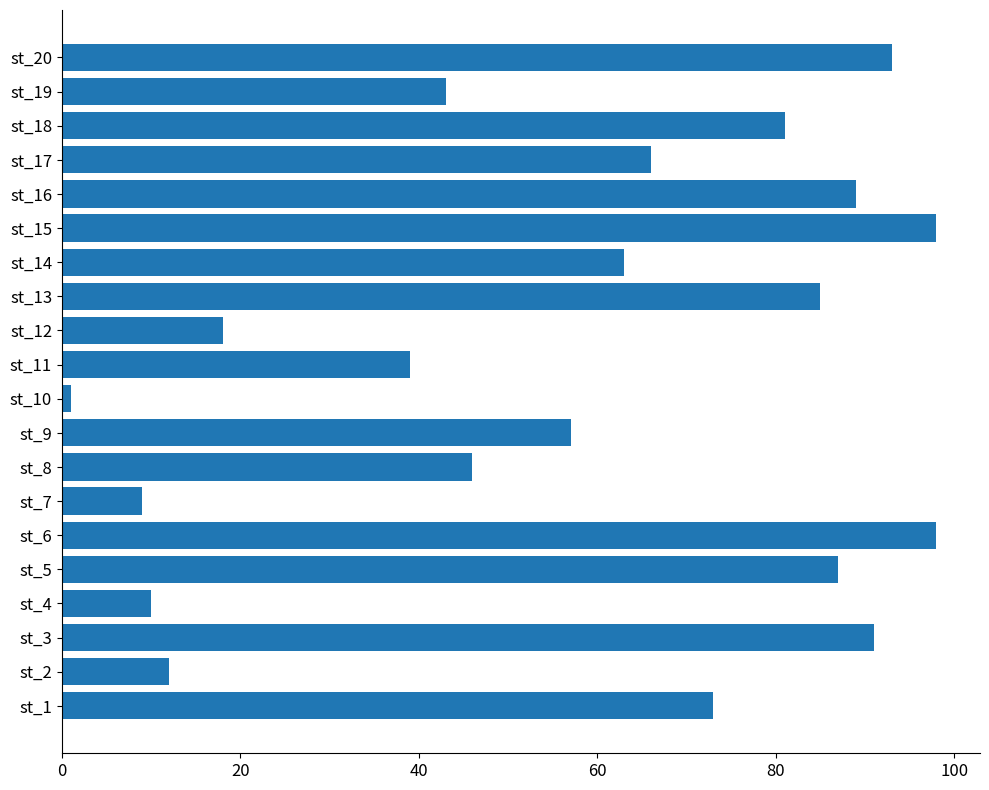

What is the sum of the values at st_7 and st_5?

96